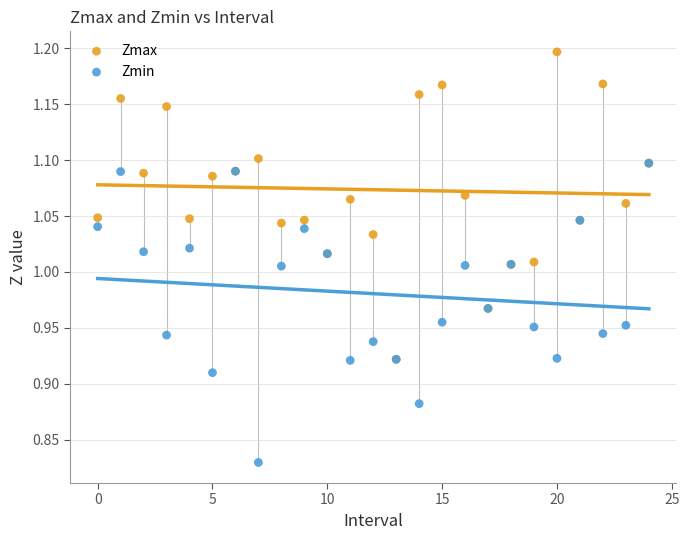

Which series reaches the minimum Y coordinate?

Zmin